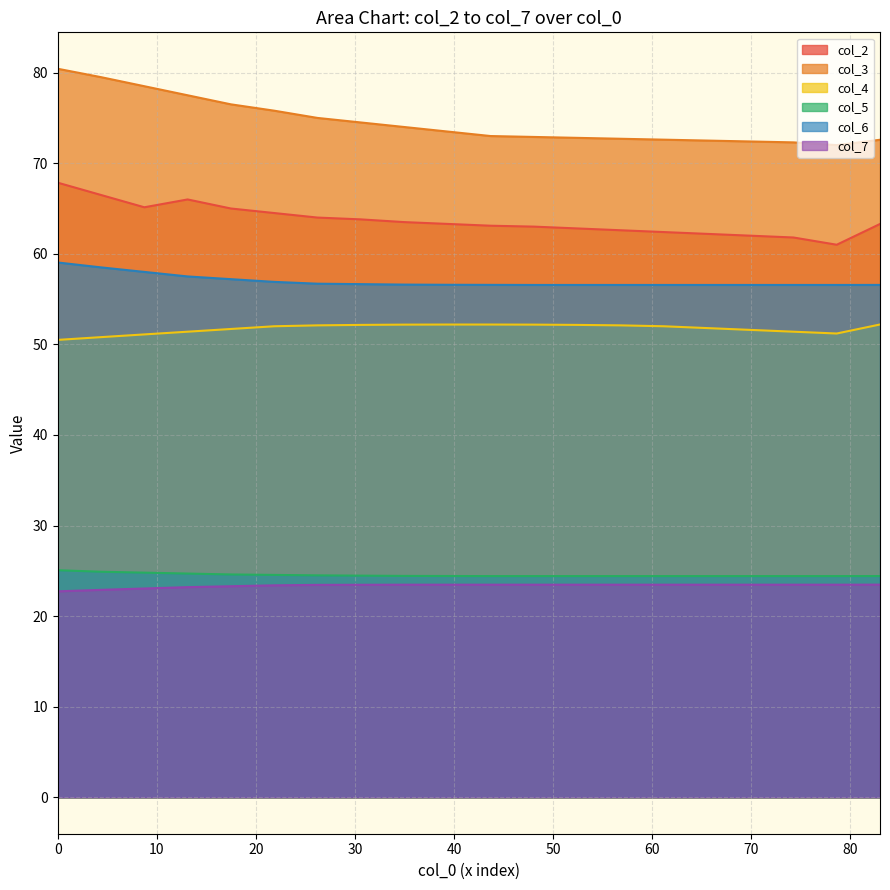

Count the number of categories in the chart.

20